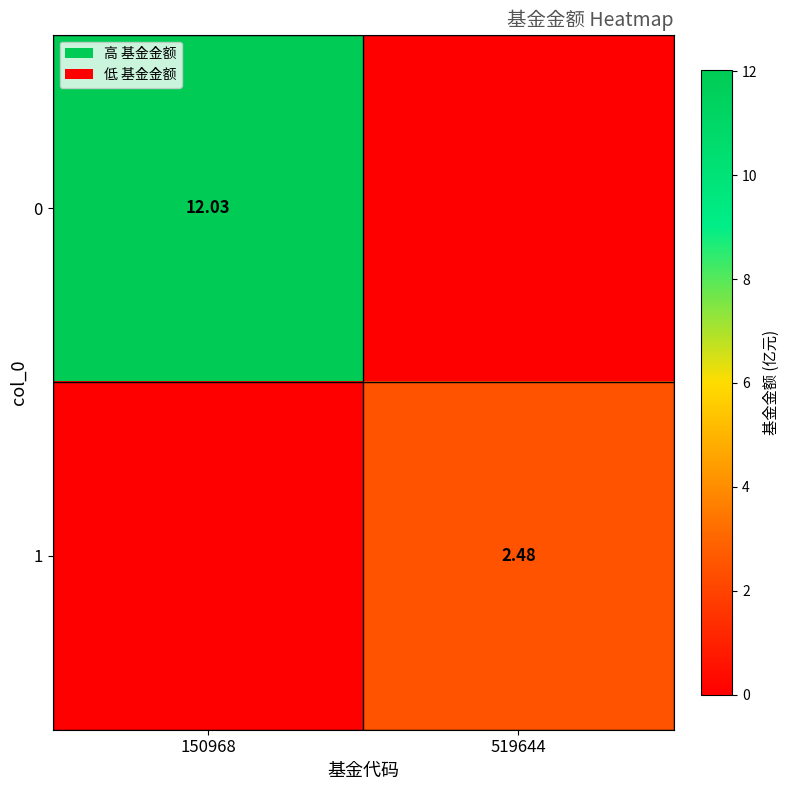

What is the greatest value displayed?

12.0